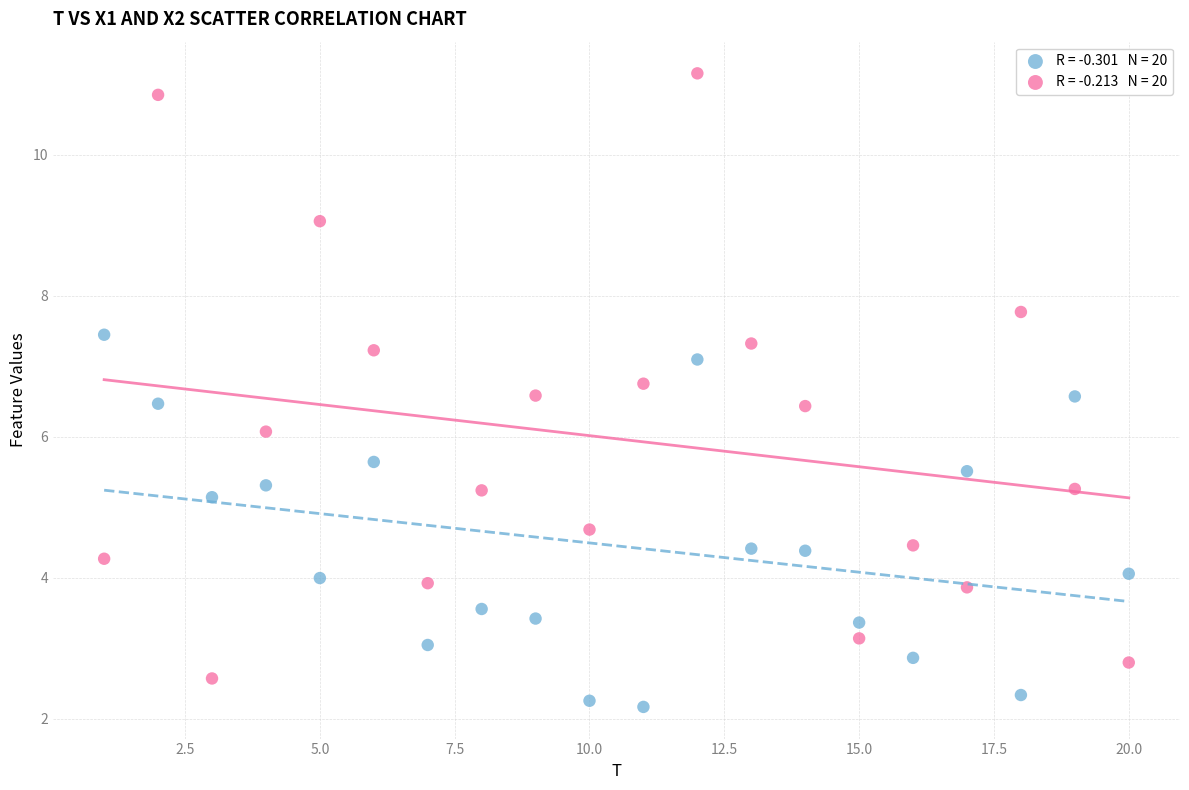

Across all data points, what is the range of X values (max minus min)?

19.0